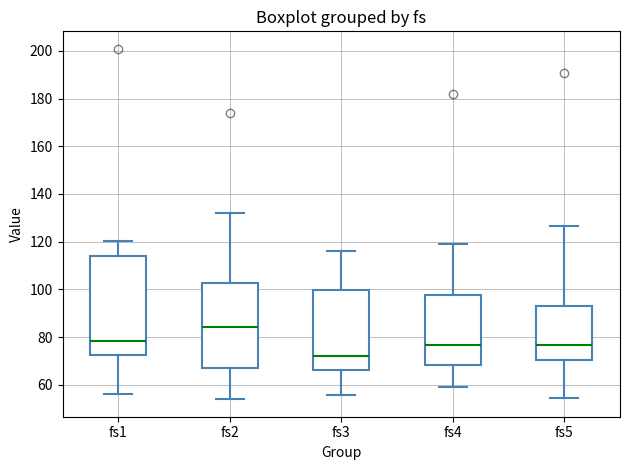

Reading left to right, read every box against the y-axis: the position of its median line, the range the box covers, and the ends of its whiskers. The values are not printed on the chart, so give them approximately, as read against the axis.

fs1: median 78, box 72 to 114, whiskers 56 to 120
fs2: median 84, box 66 to 102, whiskers 54 to 132
fs3: median 72, box 66 to 100, whiskers 56 to 116
fs4: median 76, box 68 to 98, whiskers 60 to 120
fs5: median 76, box 70 to 94, whiskers 54 to 126